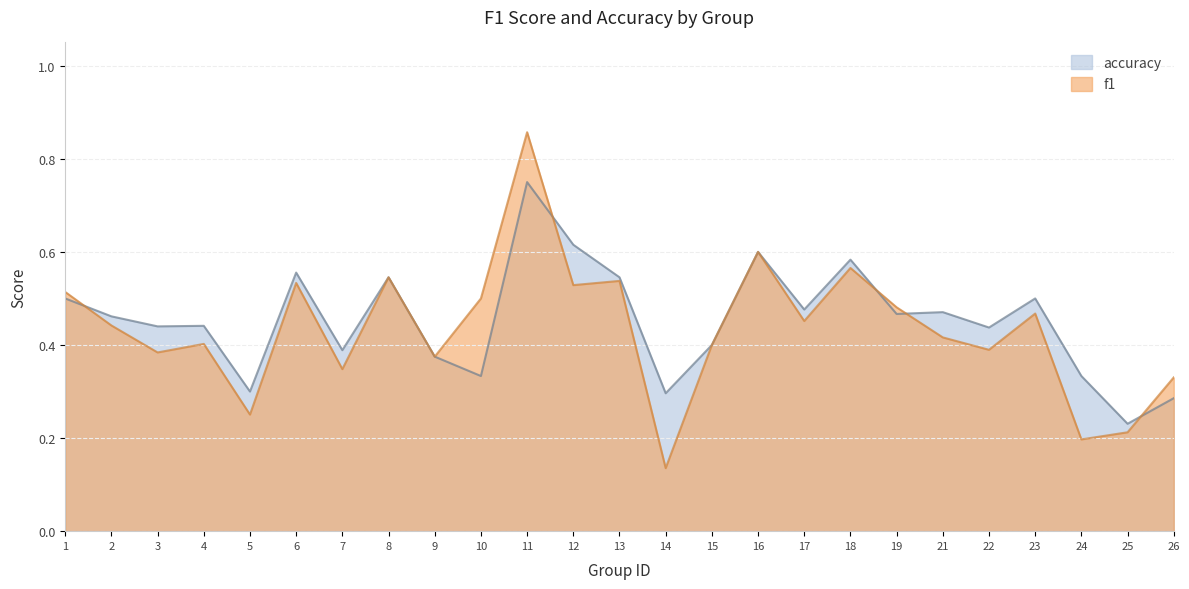

What is the value of the accuracy point at the 25th from the left?

0.3